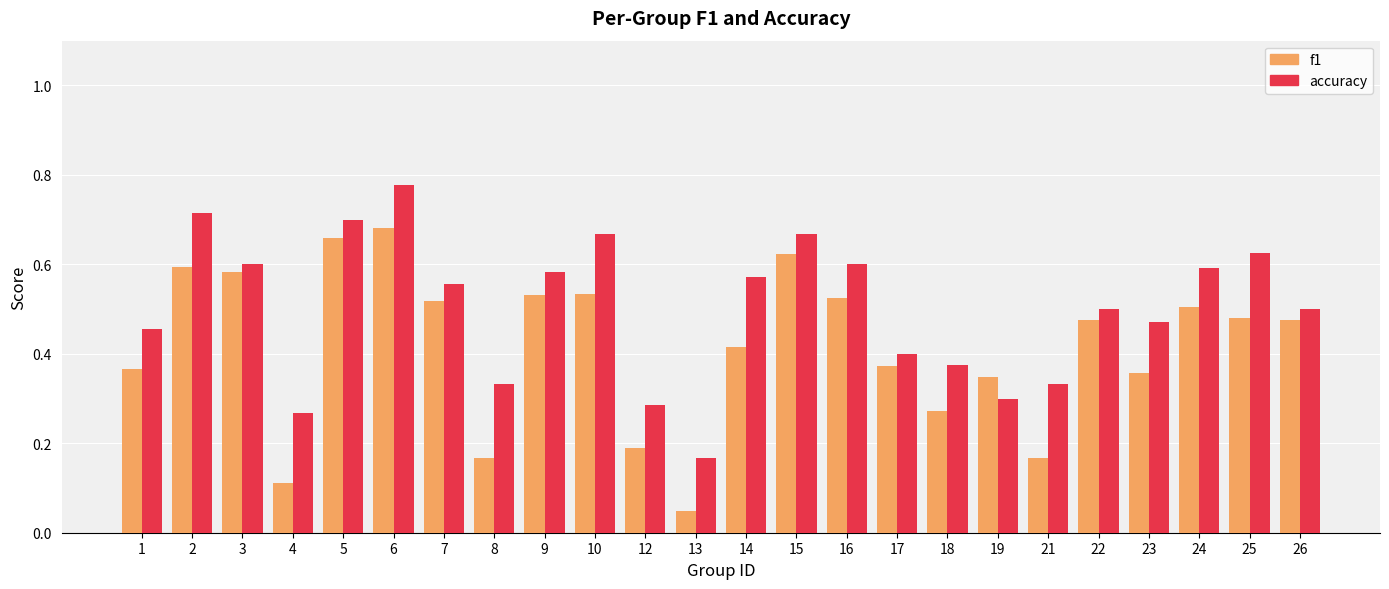

List the series in order of their overall mean, lowest first.

f1, accuracy